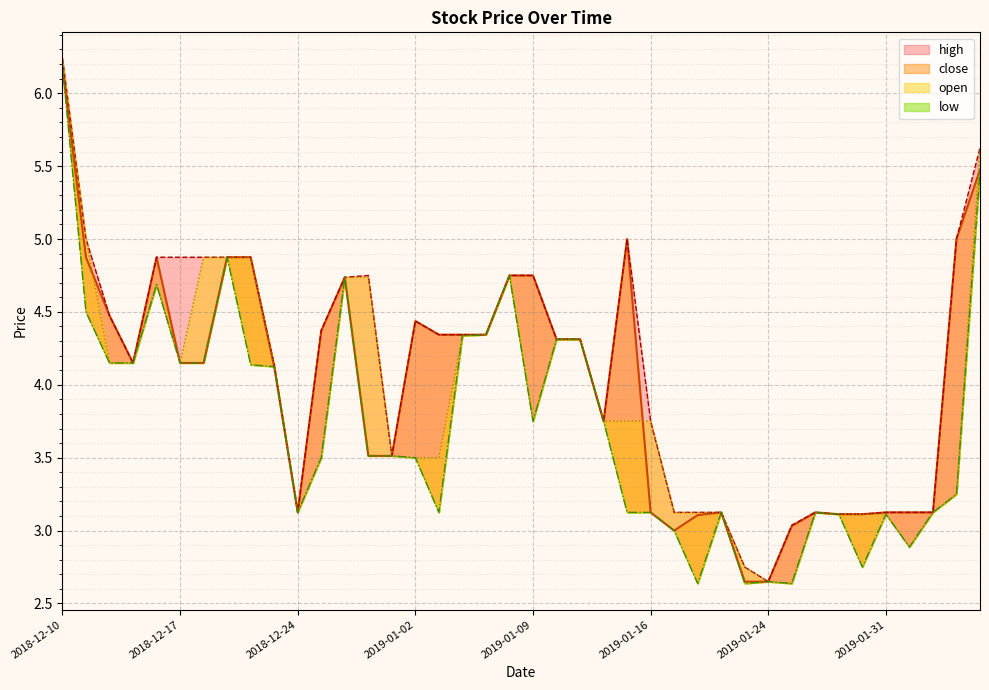

What is the average value of the close series?

4.0